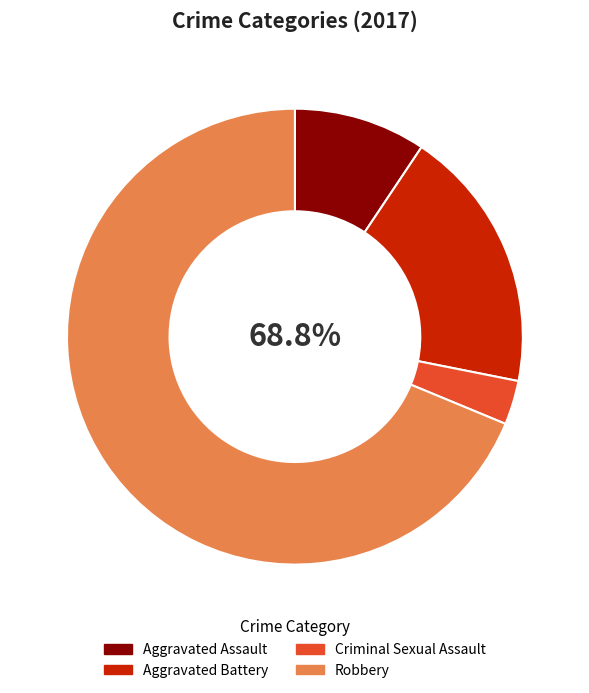

Combined, what portion of the pie is Aggravated Battery and Aggravated Assault?

28.1%